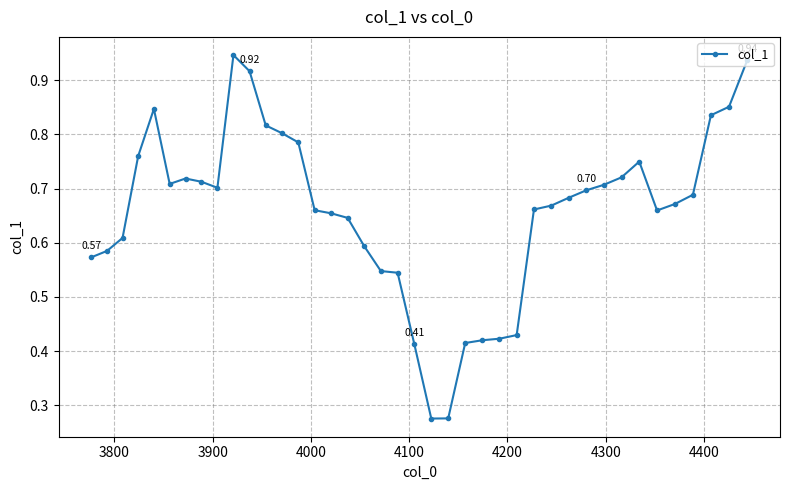

True or false: the data has more than 1 interior local peaks.

True